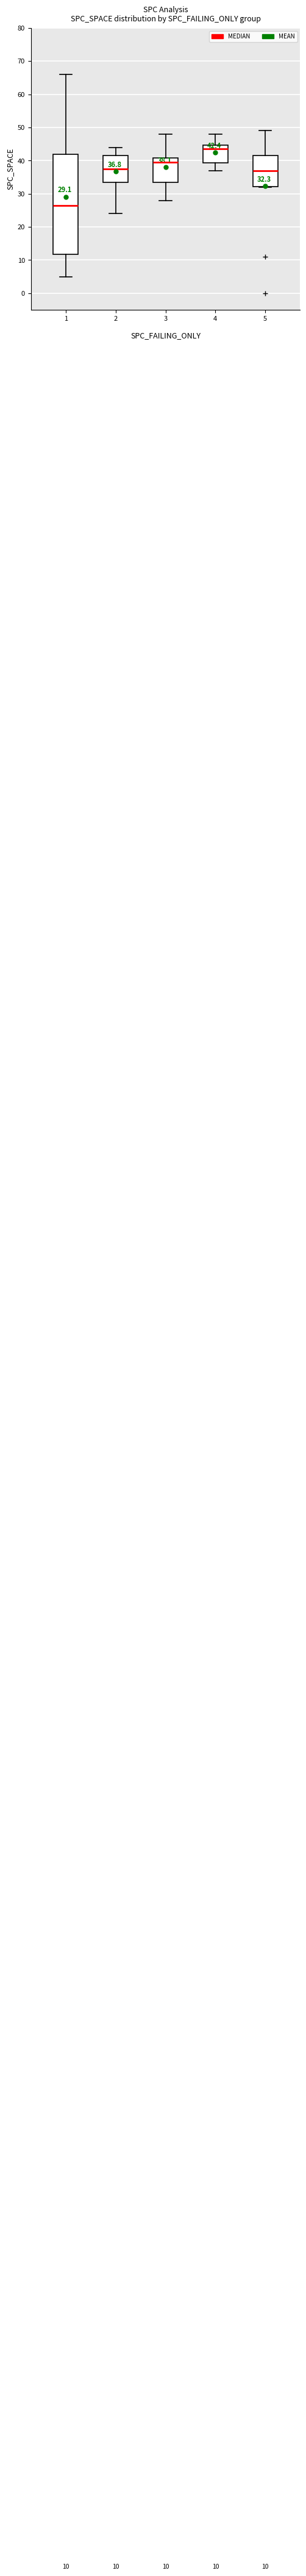

Which box is the tallest, from its lower edge to its upper edge?

1